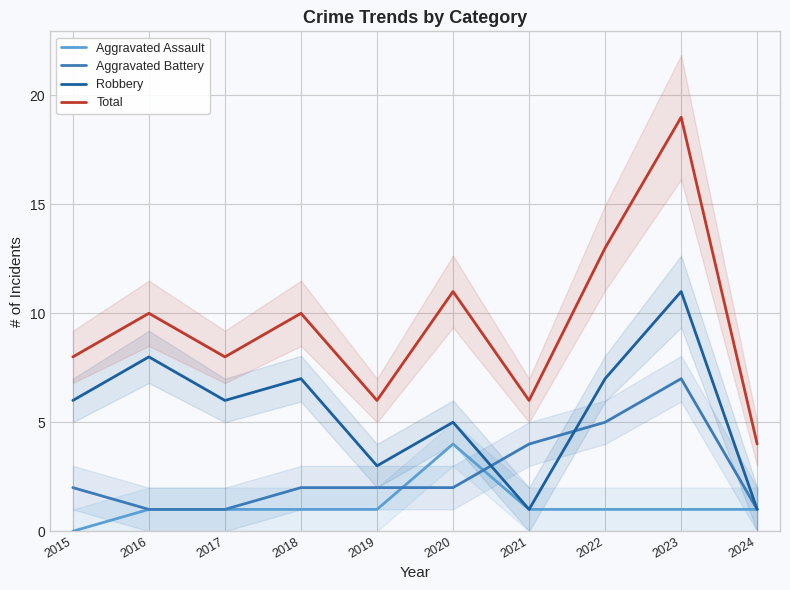

What is the average value of the Aggravated Battery series?

3